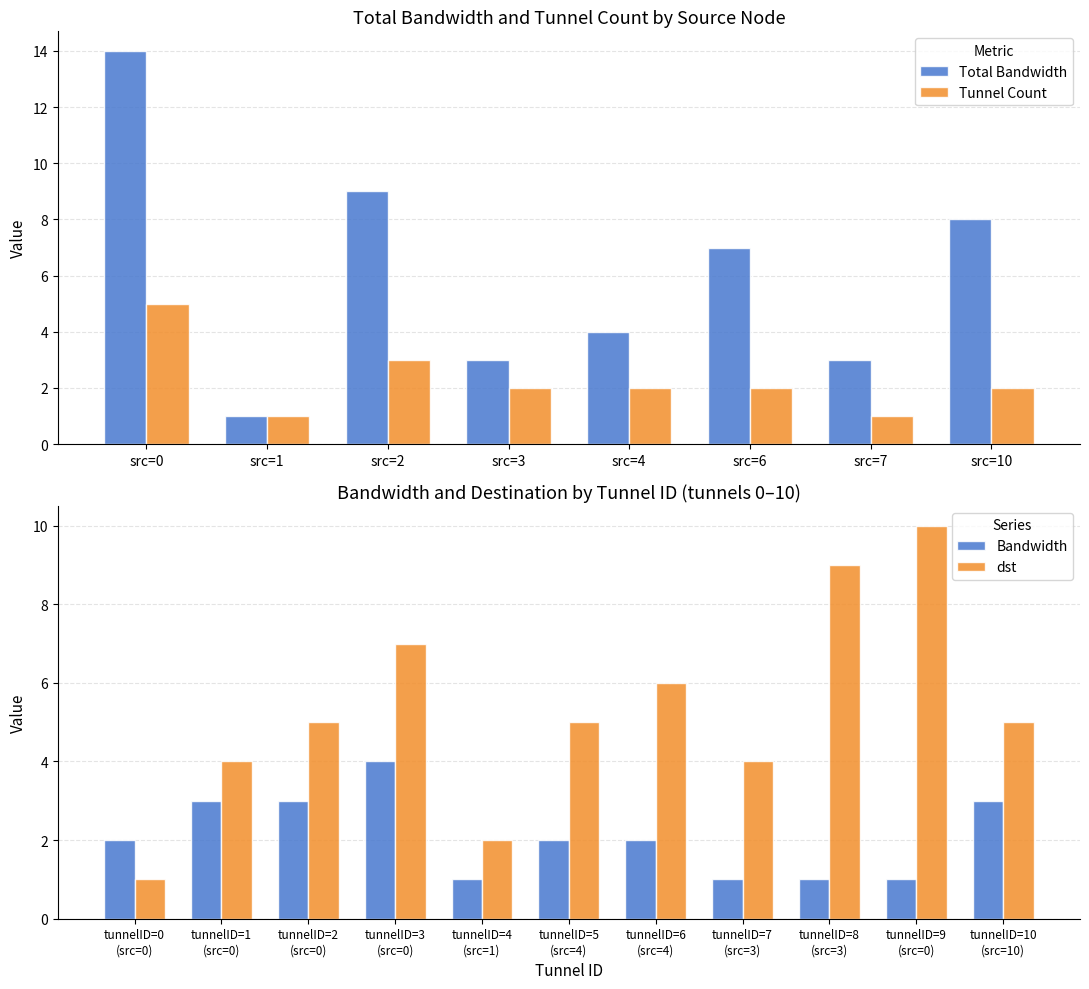

What is the sum of all Bandwidth values?

23